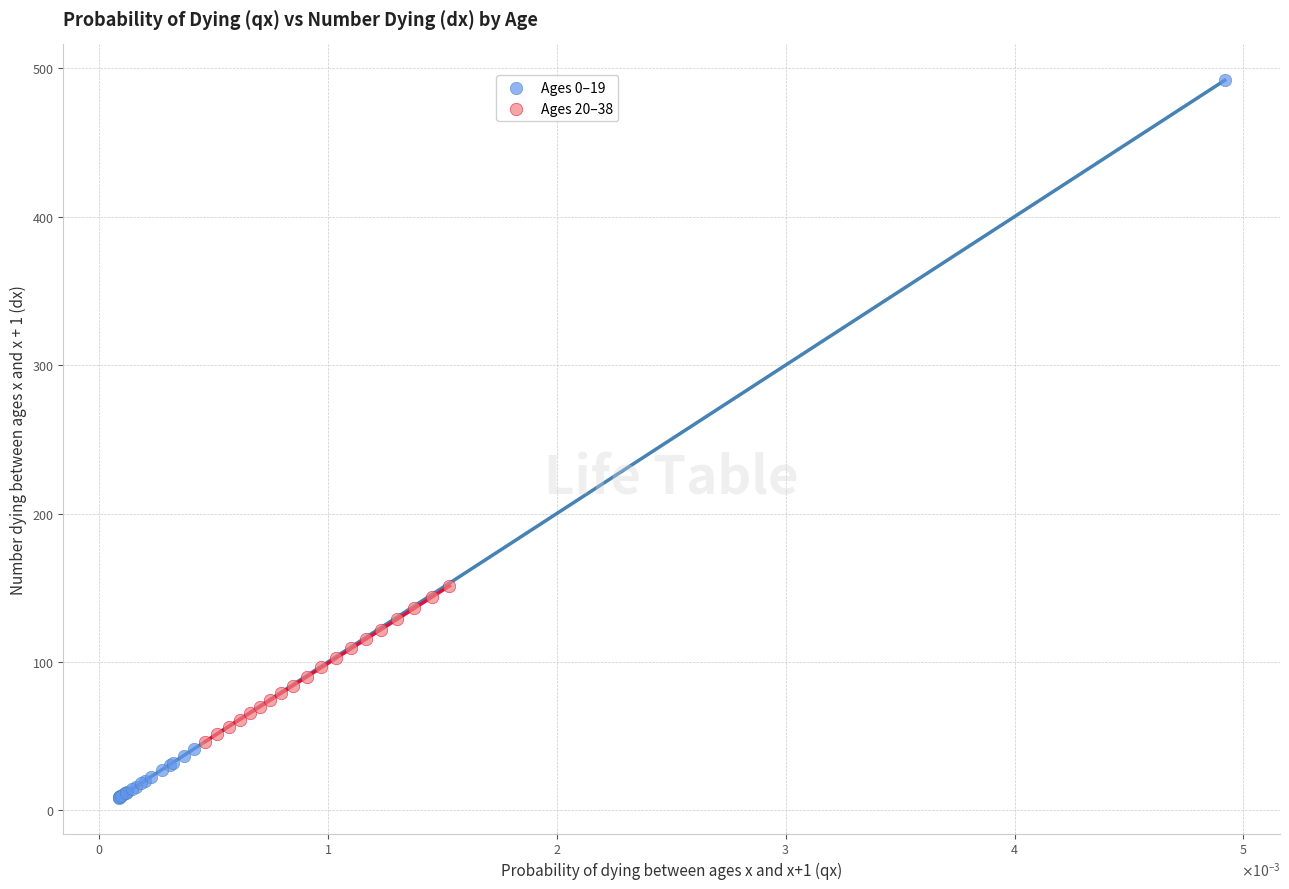

Which series has the largest Y range (max minus min)?

Ages 0–19